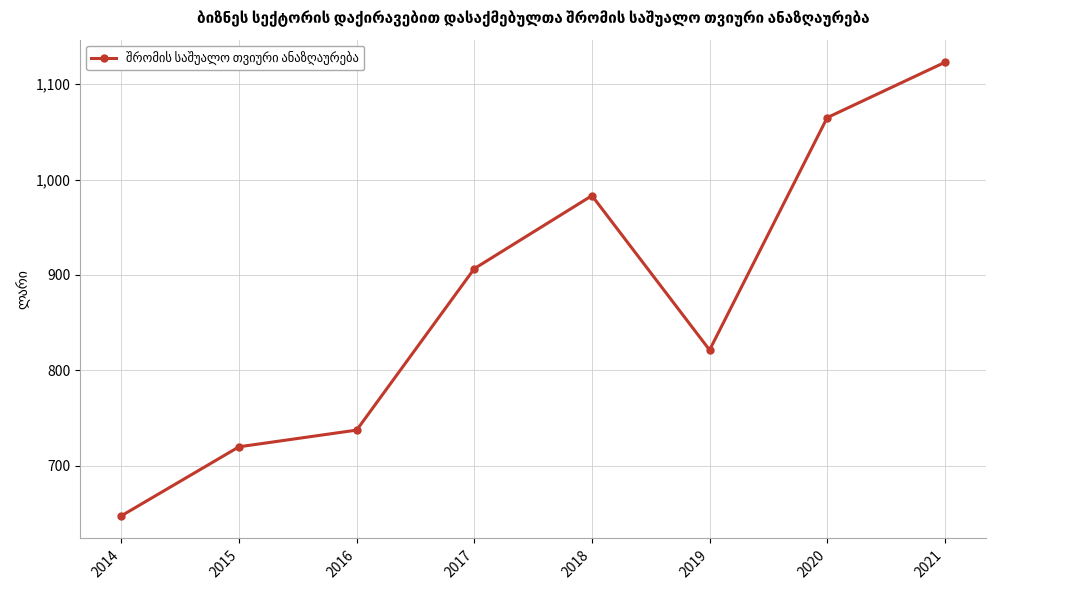

List the labels in order of value, largest first.

2021, 2020, 2018, 2017, 2019, 2016, 2015, 2014